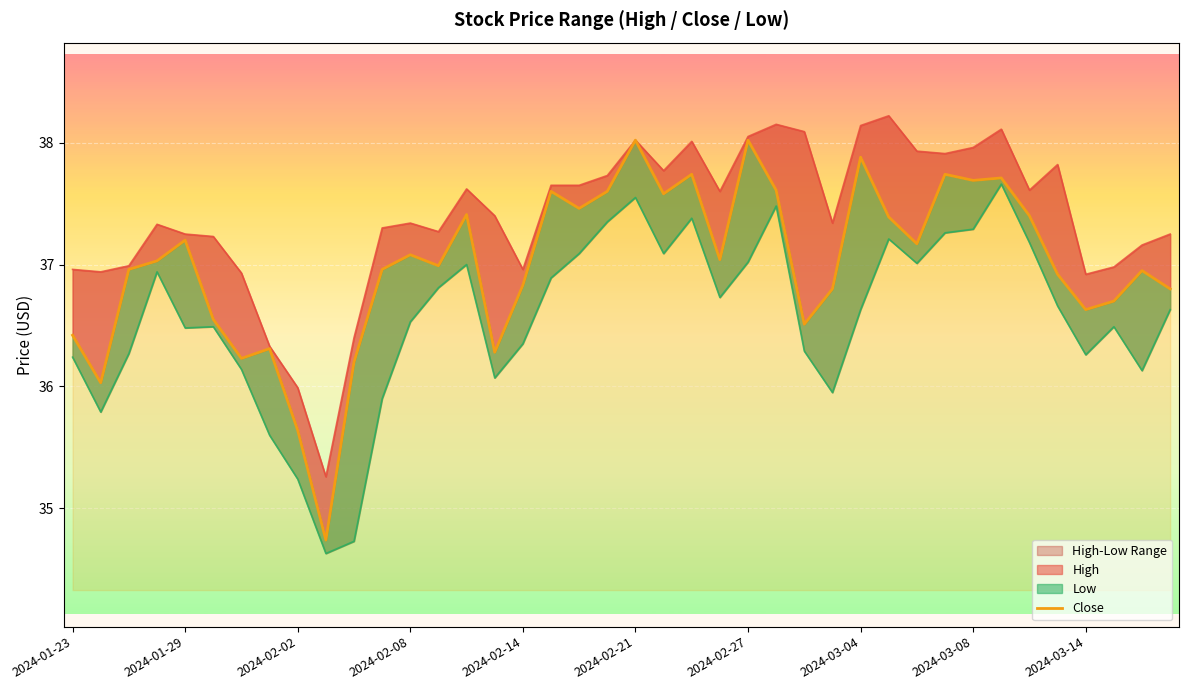

The value at 26 is 57.7. True or false?

False